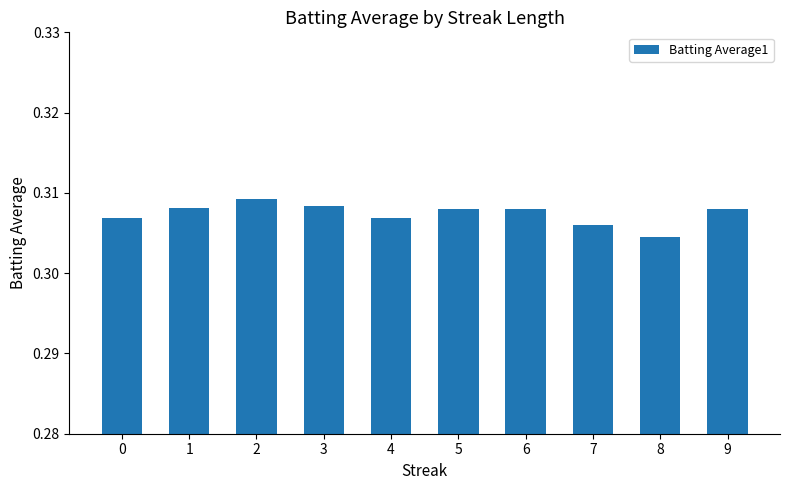

How many values are between 0 and 1?

10